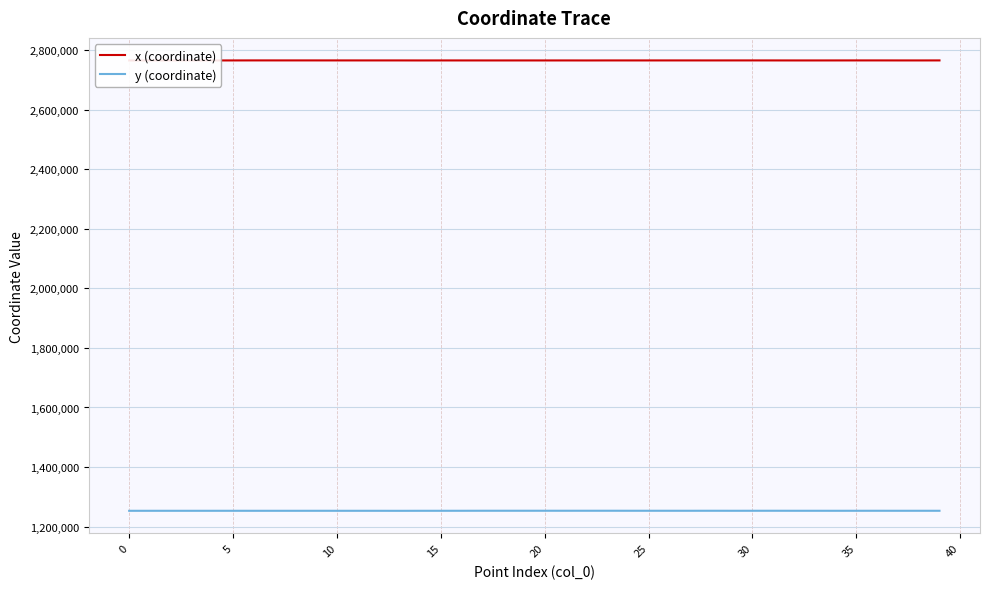

Which series has the largest total across all categories?

x (coordinate)